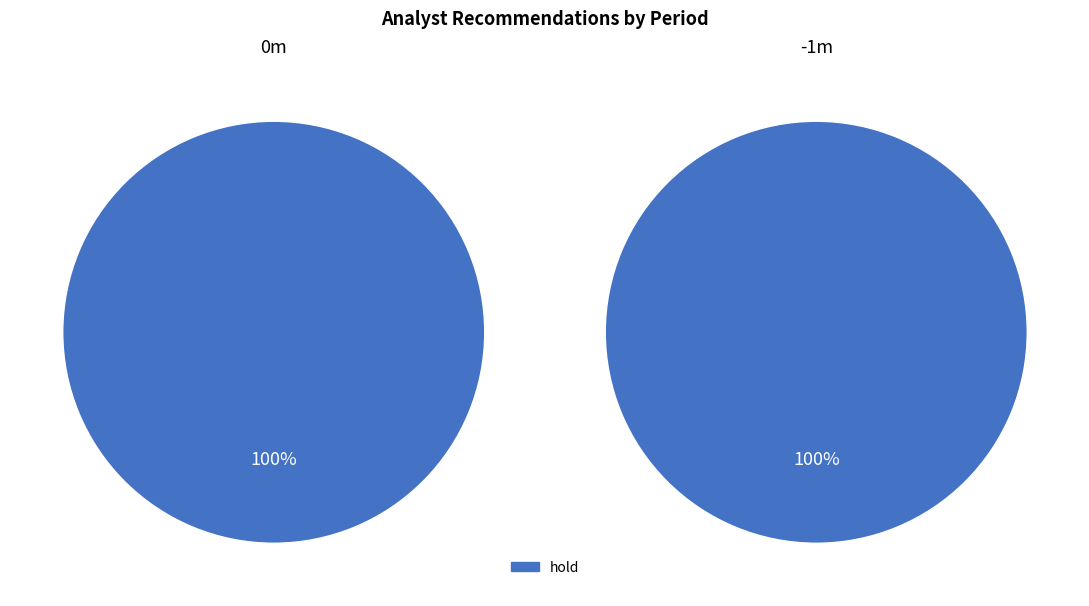

How much of the chart is everything except -1m?

50.0%